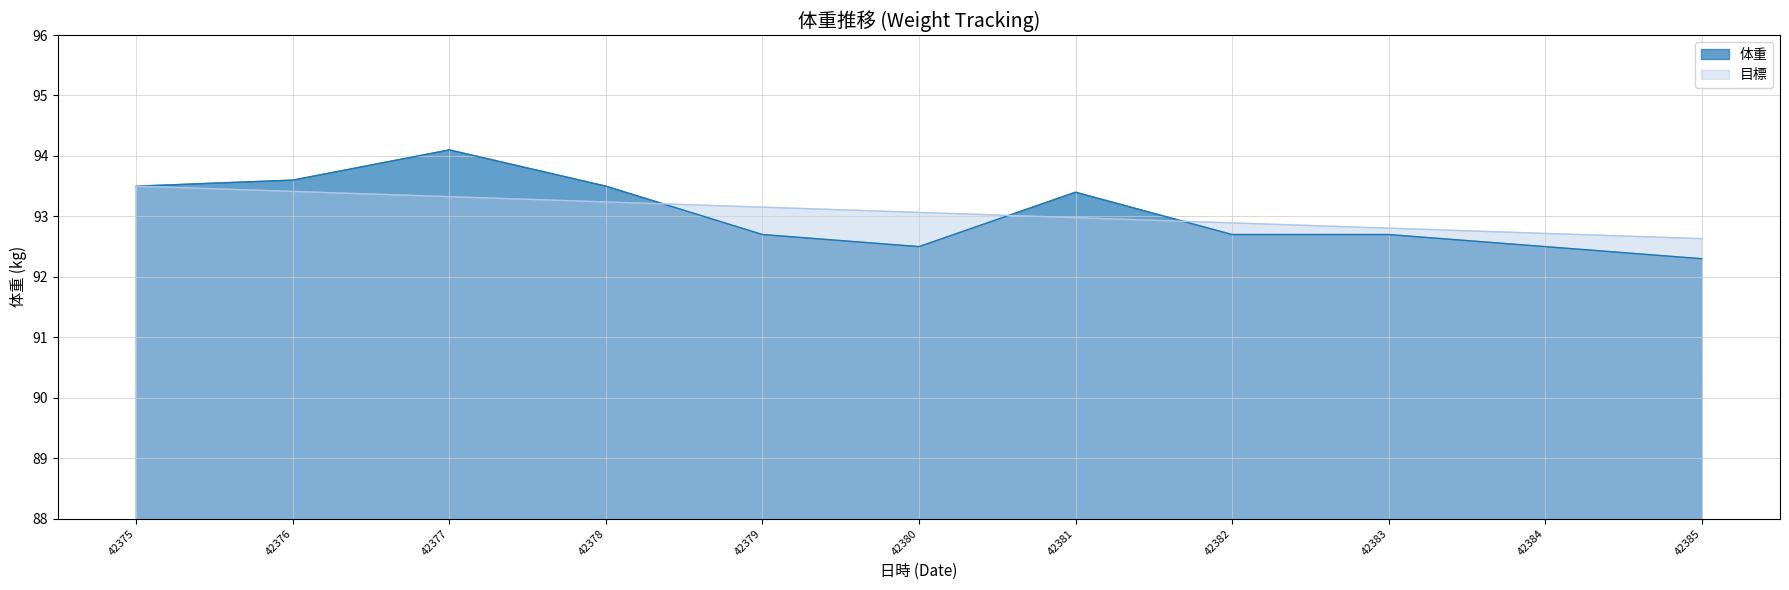

What are all the series names shown in the legend?

体重, 目標